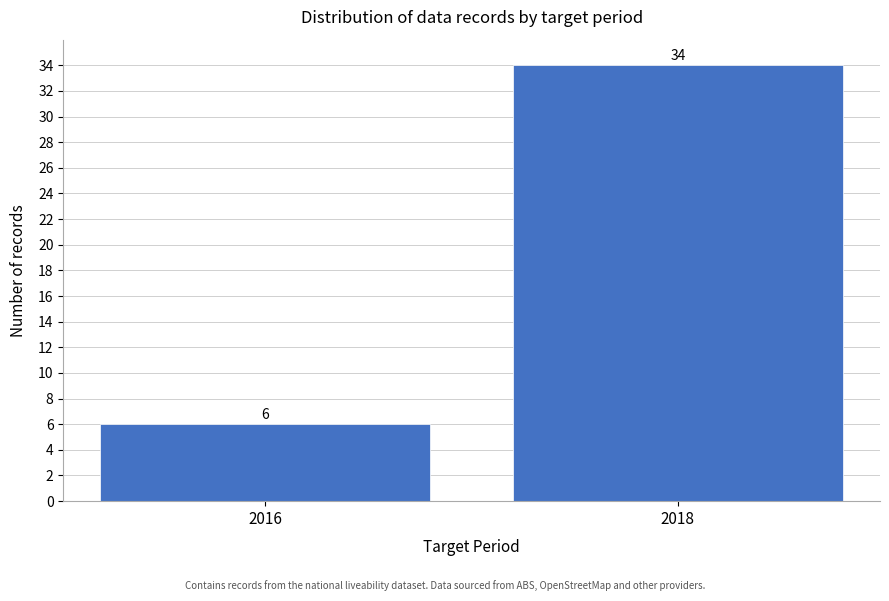

Reading right to left, extract all data points from this chart.

34	6